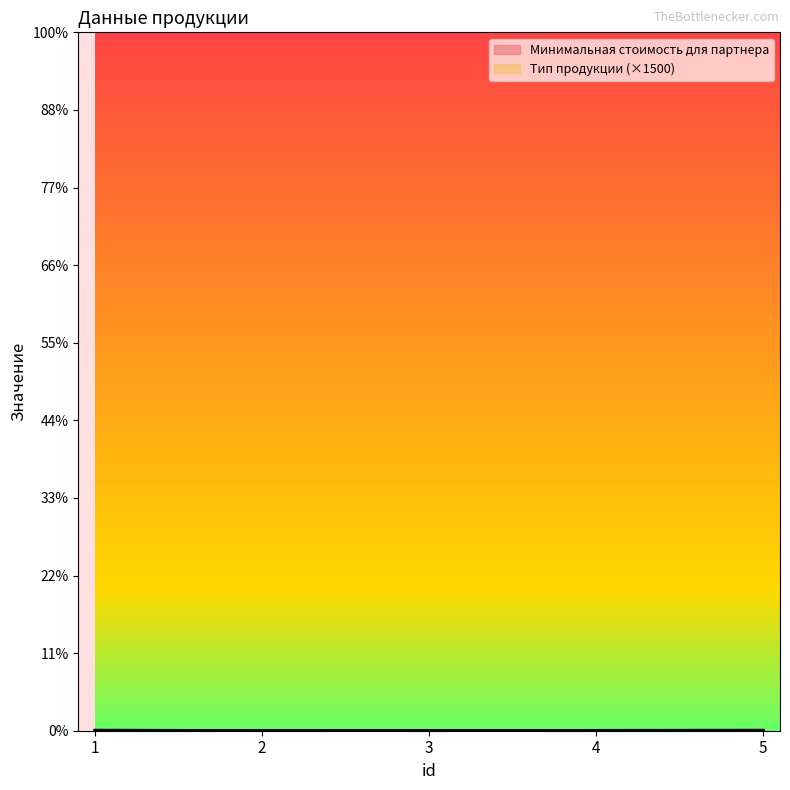

At 1, list the series in order from smallest to largest.

Тип продукции, Минимальная стоимость для партнера